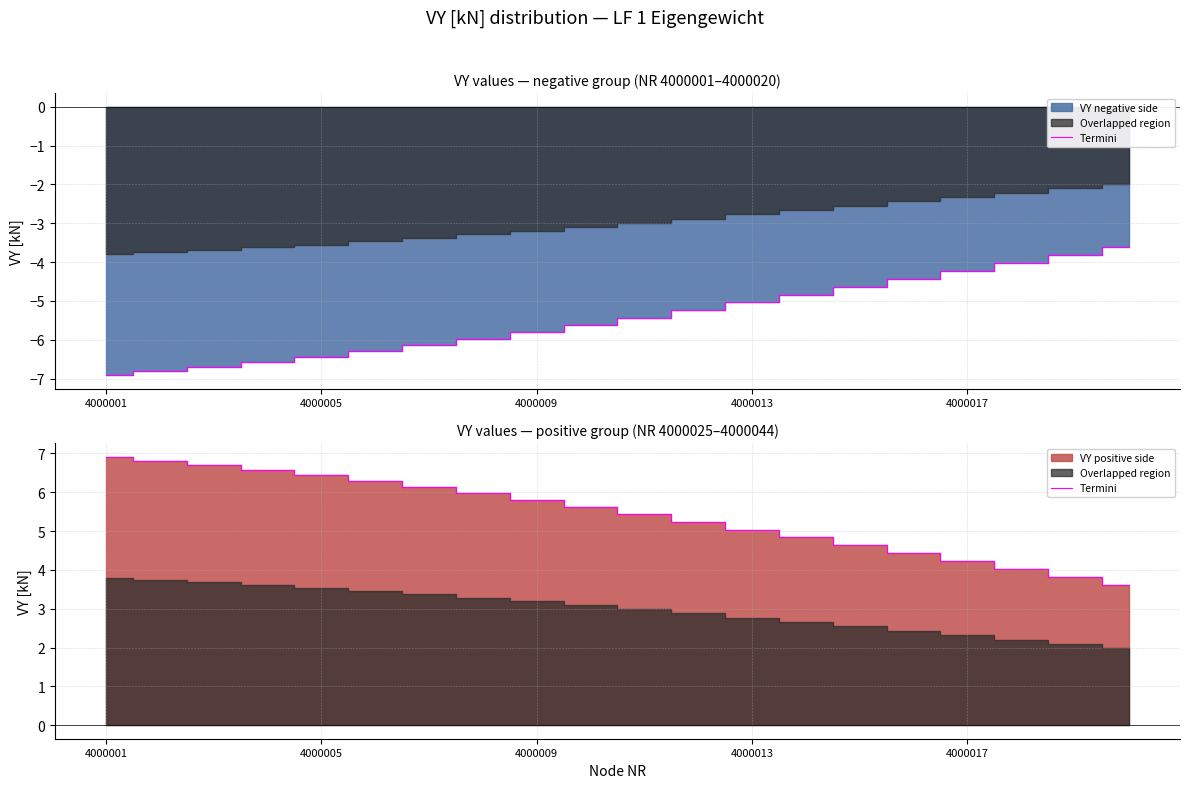

What is the change in value from 14 to 18?

-0.8